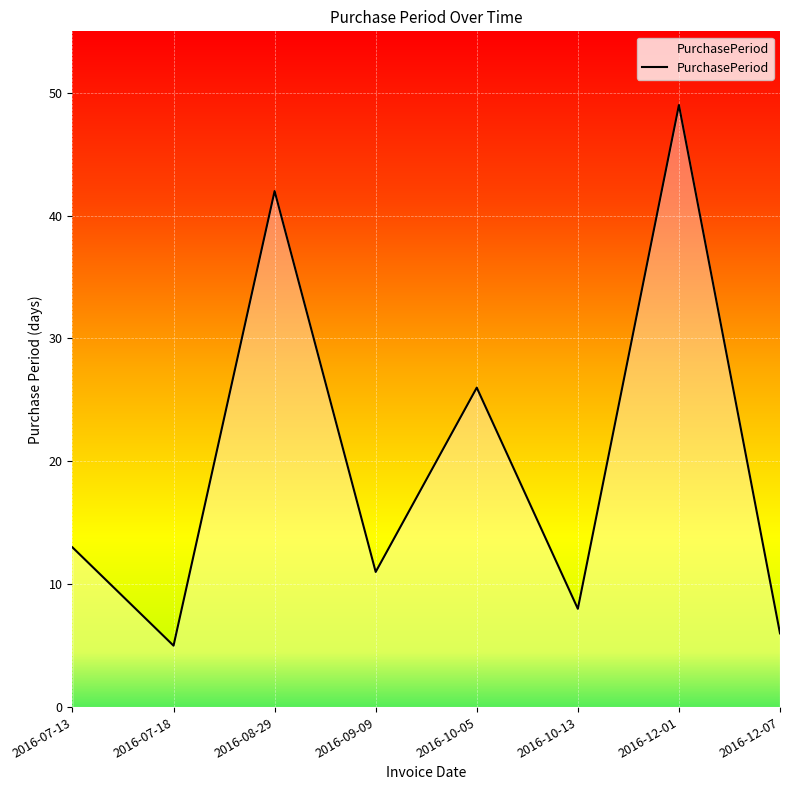

How many lines are shown in the chart?

1